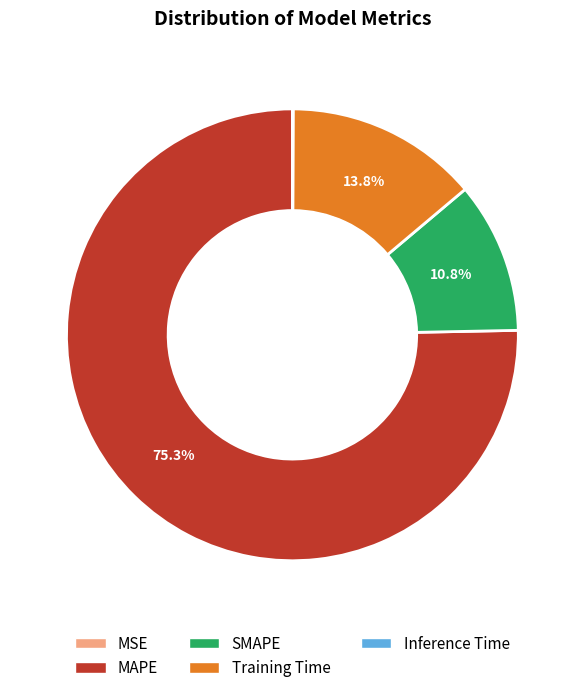

What percentage is NOT represented by SMAPE?

89.2%